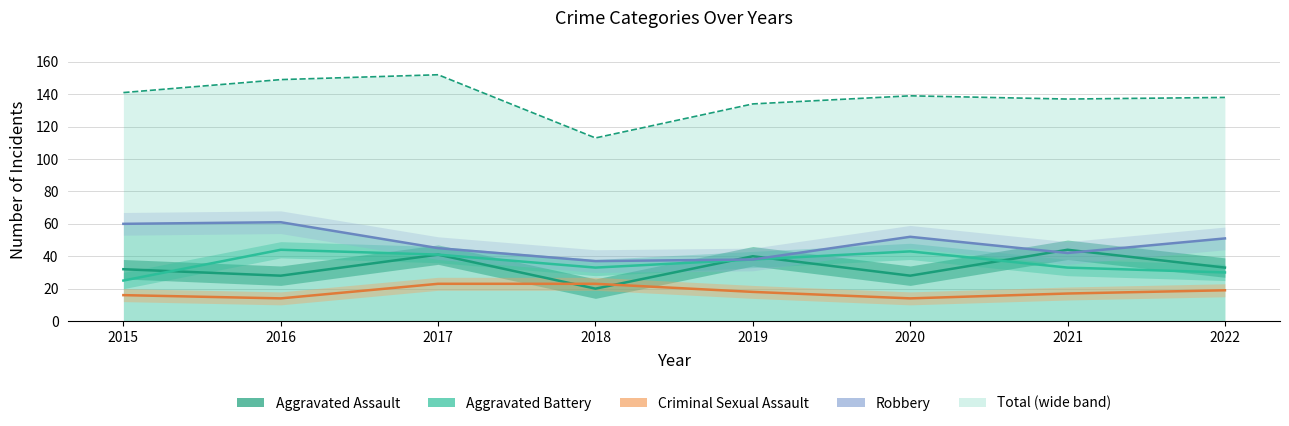

True or false: Aggravated Battery and Aggravated Assault intersect in this chart.

True